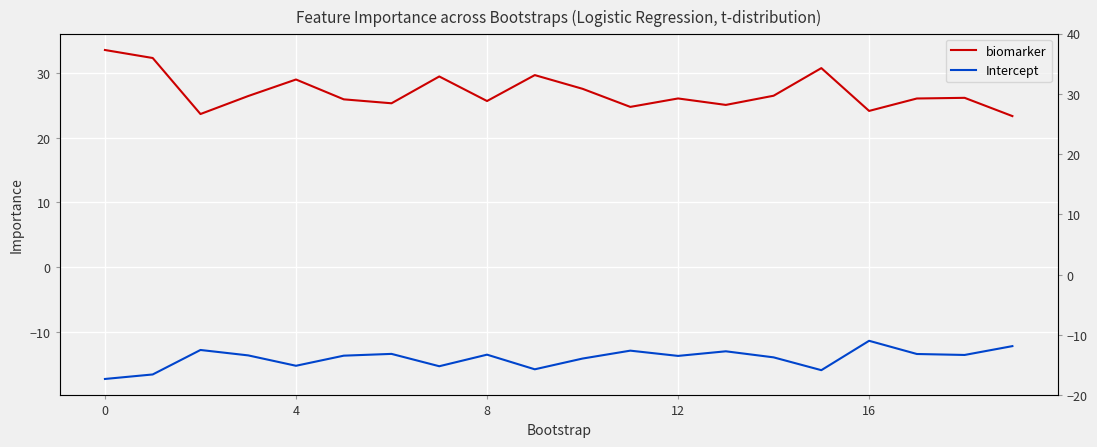

What is the highest value of the Intercept series?

-11.4